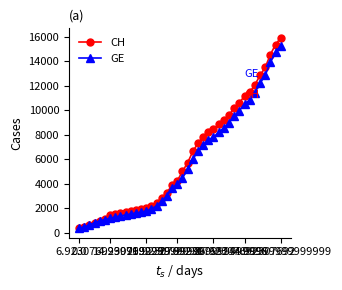

What is the maximum value shown in the chart?

15926